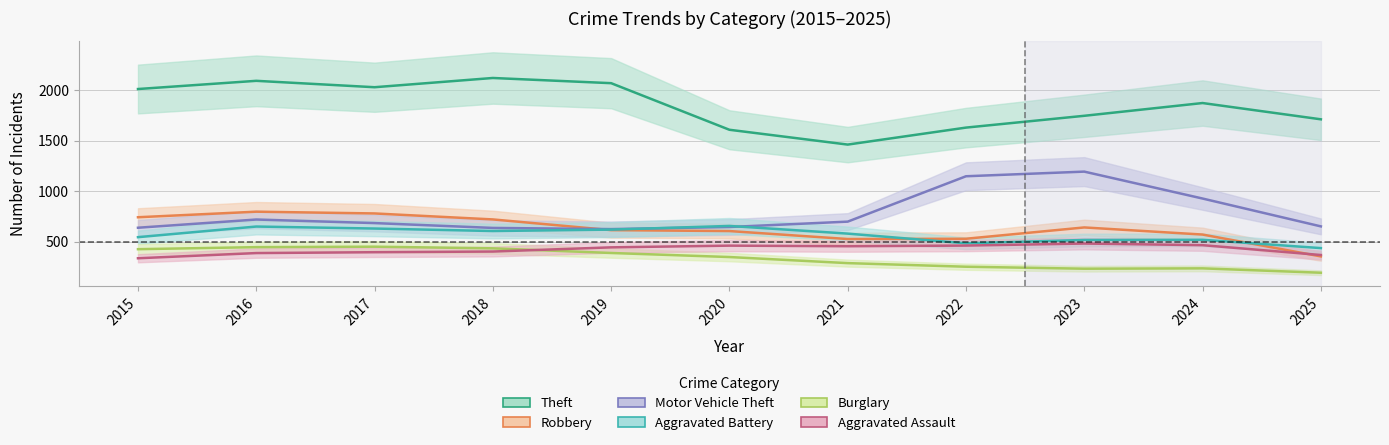

At which category does the chart reach its minimum across all series?

2025